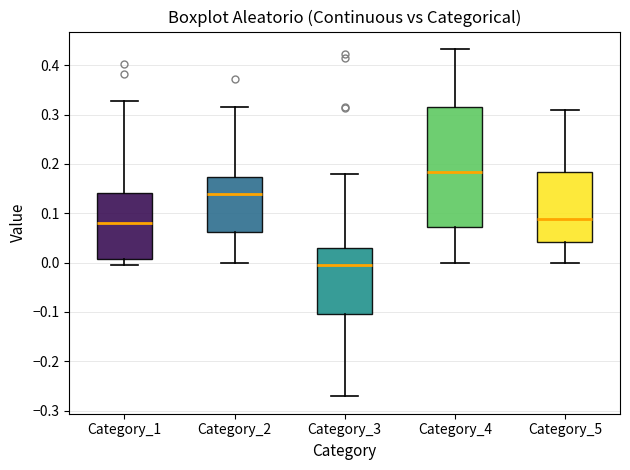

Reading left to right, read every box against the y-axis: the position of its median line, the range the box covers, and the ends of its whiskers. The values are not printed on the chart, so give them approximately, as read against the axis.

Category_1: median 0.08, box 0.01 to 0.14, whiskers 0.00 to 0.33
Category_2: median 0.14, box 0.06 to 0.17, whiskers 0.00 to 0.32
Category_3: median 0.00, box -0.11 to 0.03, whiskers -0.27 to 0.18
Category_4: median 0.18, box 0.07 to 0.31, whiskers 0.00 to 0.43
Category_5: median 0.09, box 0.04 to 0.18, whiskers 0.00 to 0.31